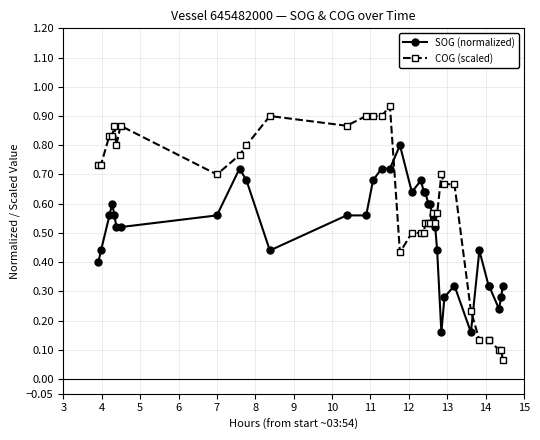

At how many categories does at least one series exceed 0?

36